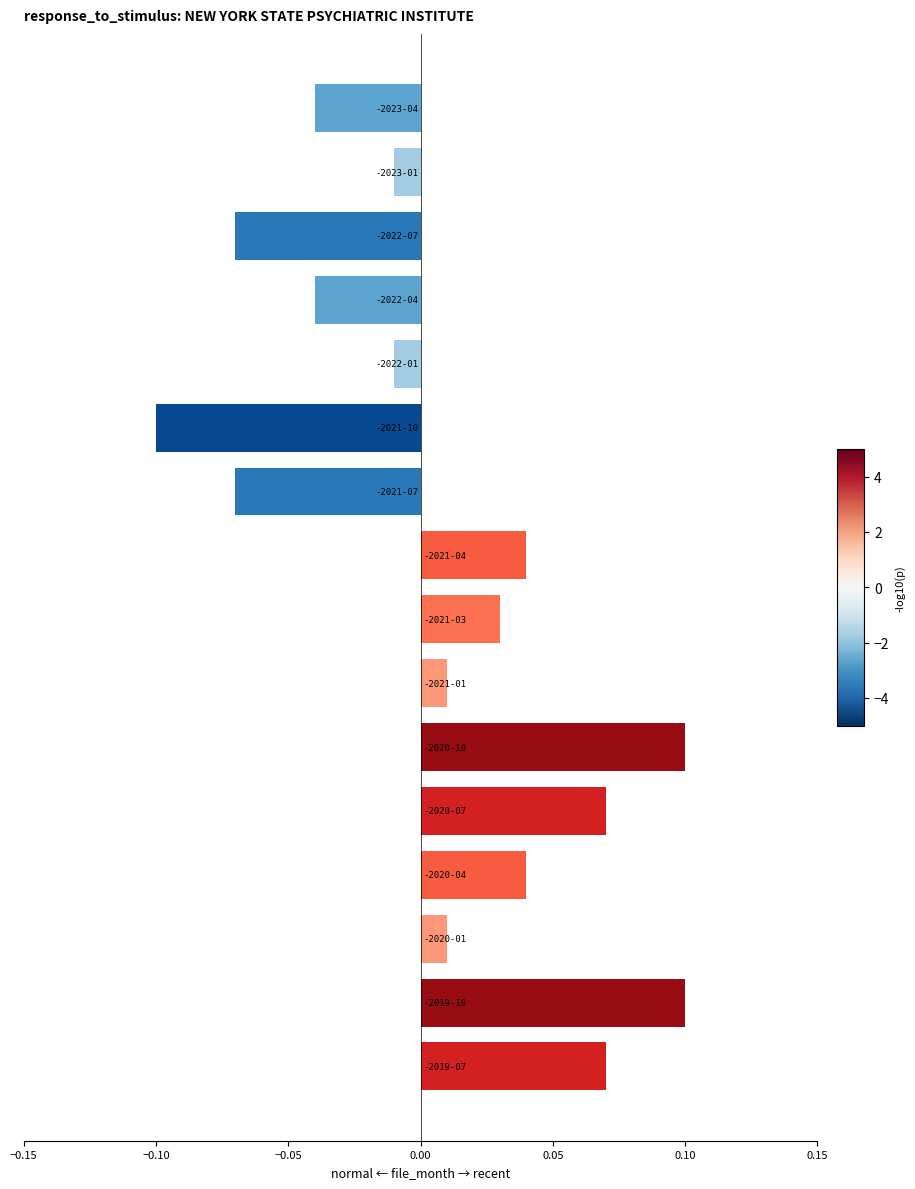

What is the sum of all values?

0.1